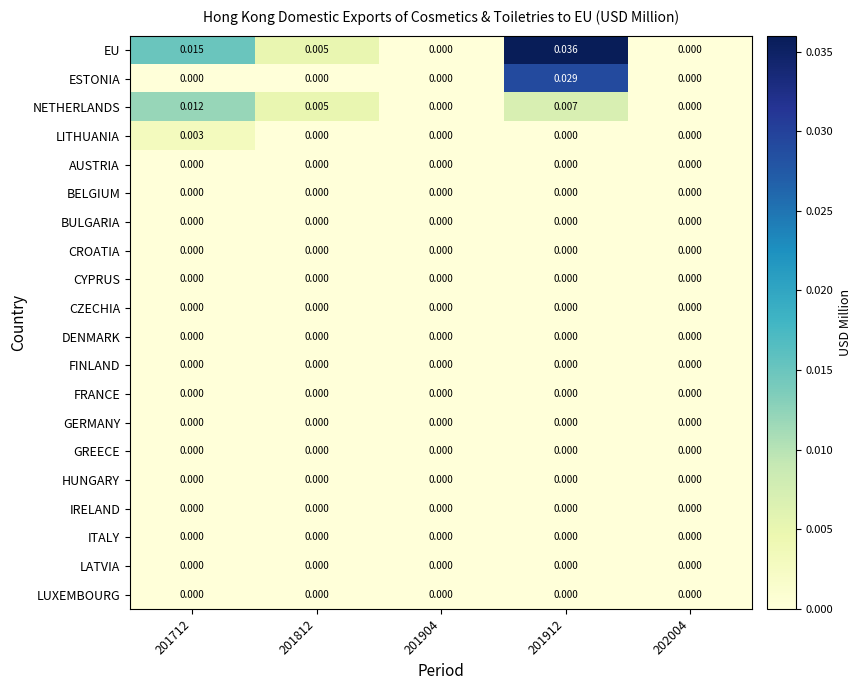

Which series has the largest range (max minus min)?

EU